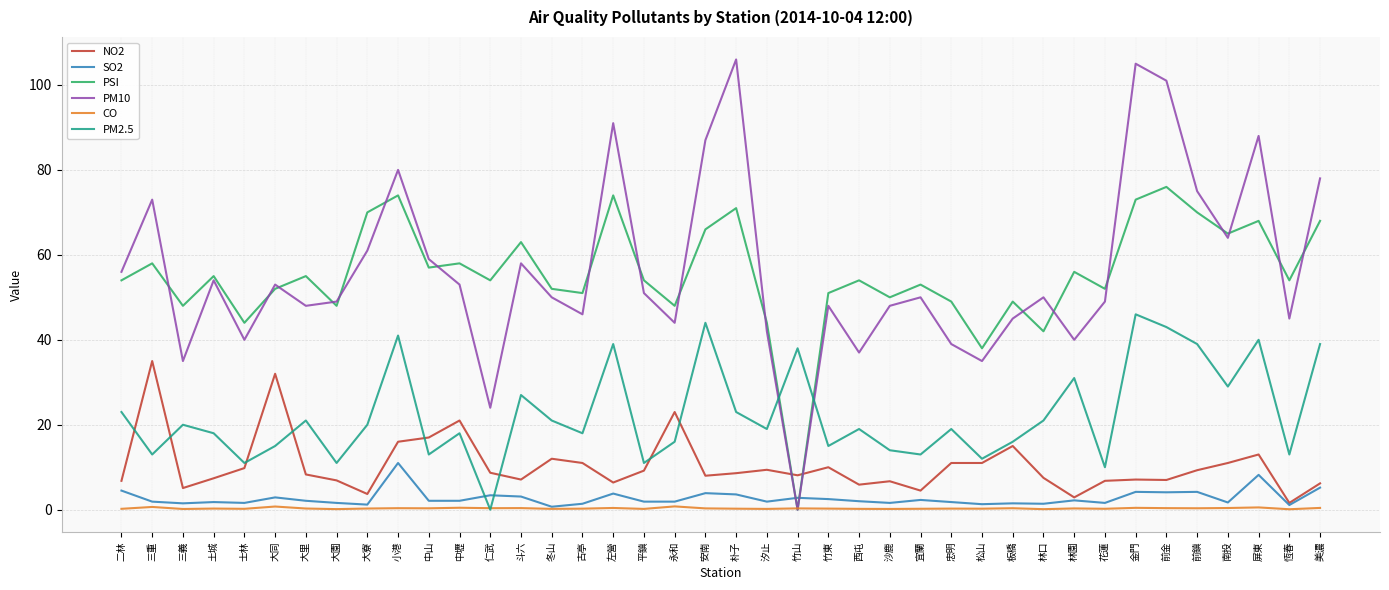

Which series has the widest spread of values?

PM10